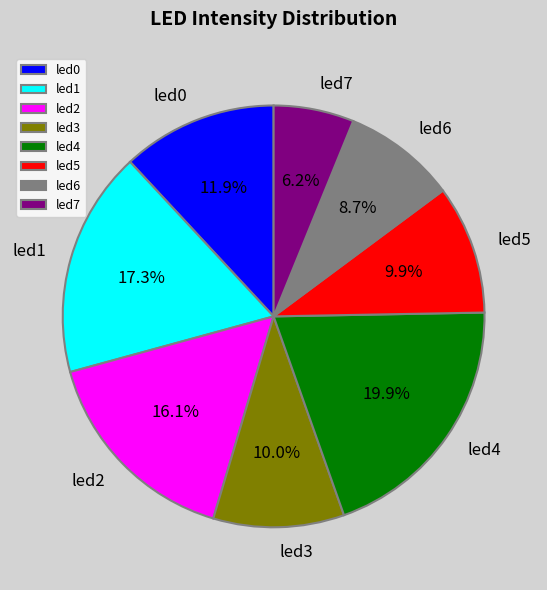

How many segments does this pie chart have?

8